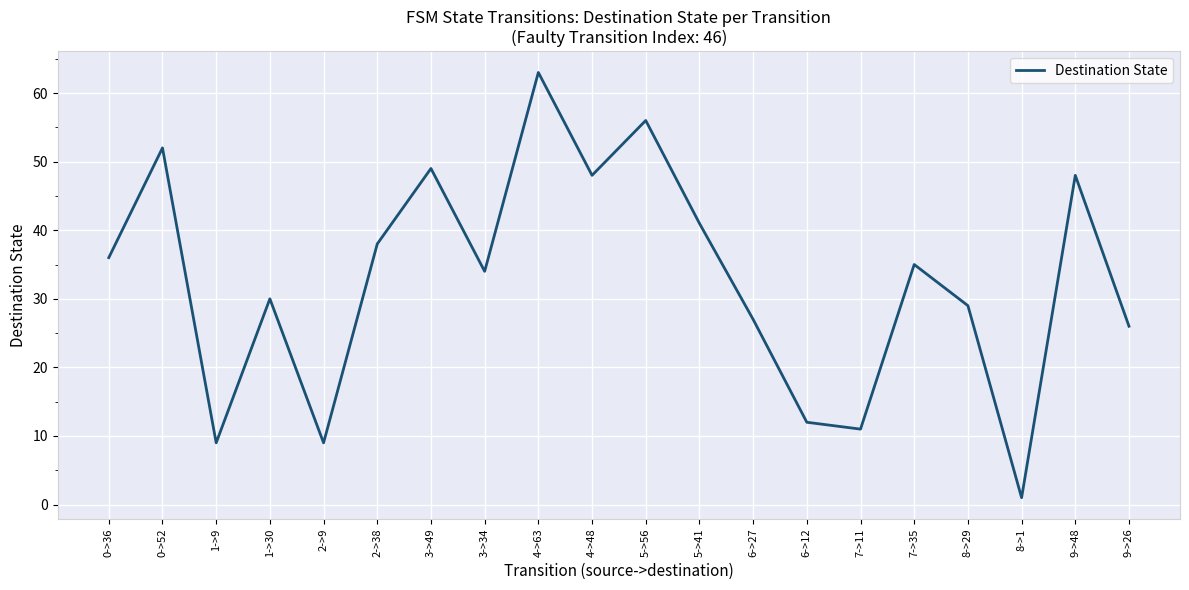

The chart shows a value of 1 at 8->1. True or false?

True